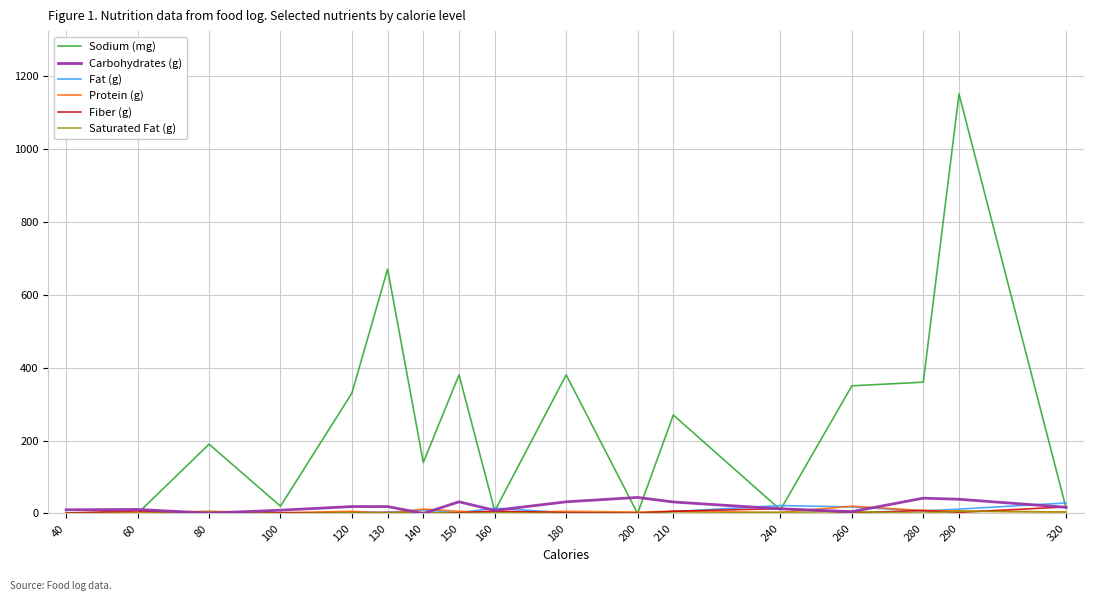

At which category is the sum across all series the highest?

290